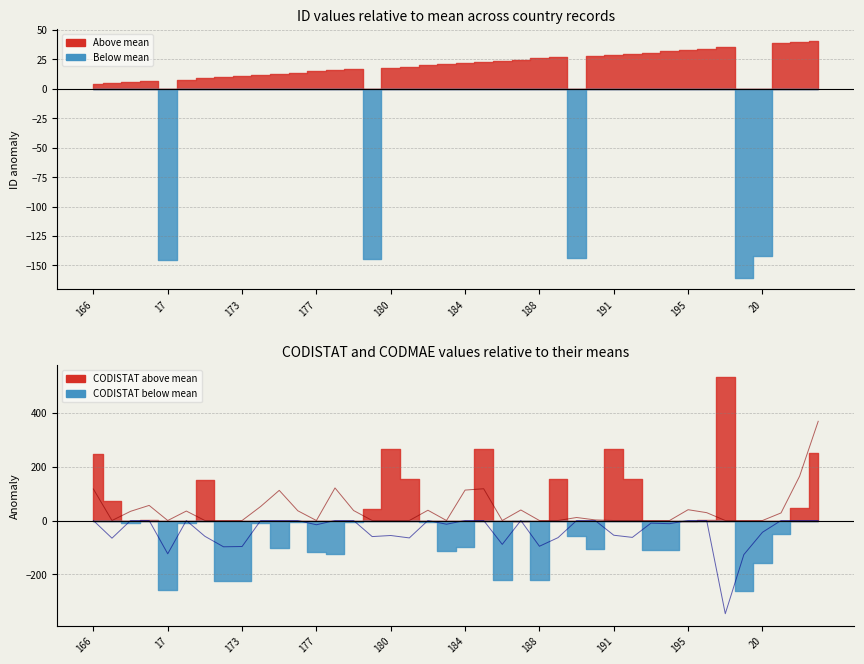

Where is the first local minimum for CODMAE (above mean)?

17